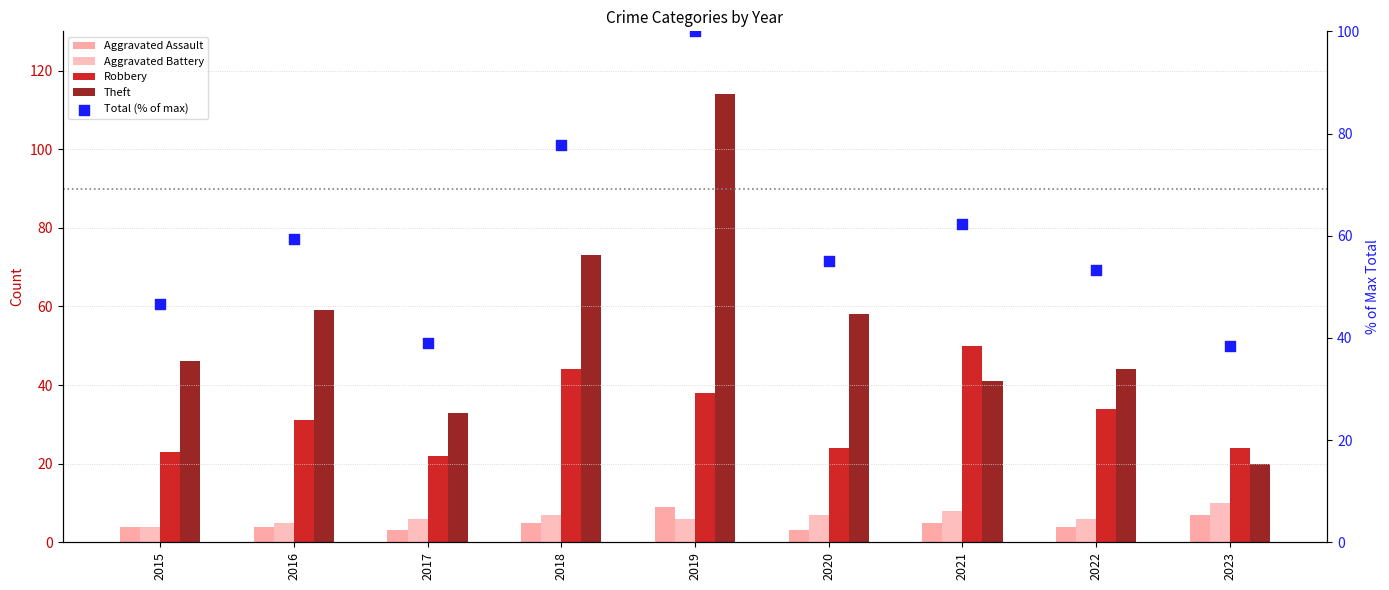

At how many categories does at least one series exceed 18?

9